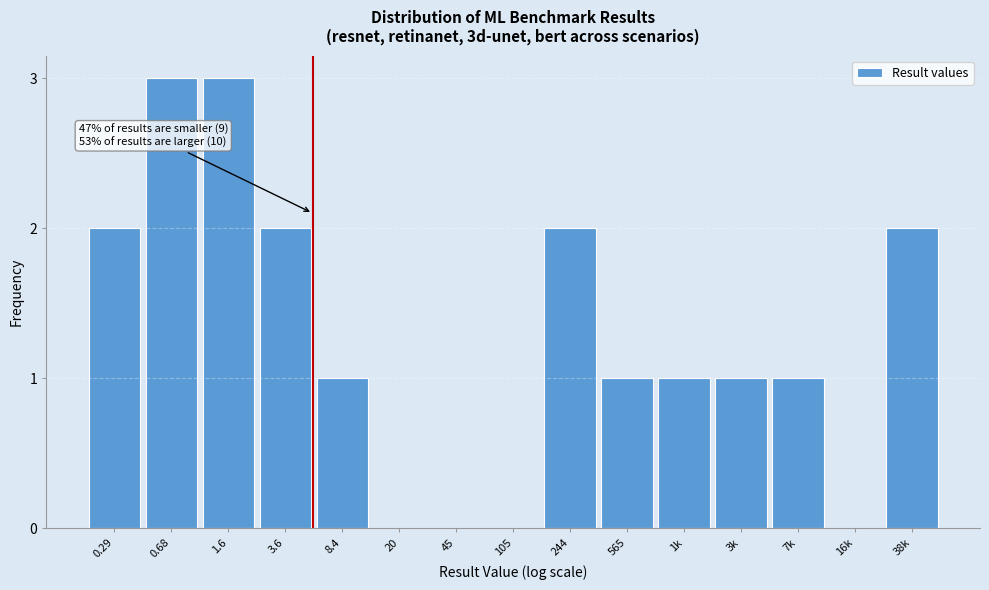

Reading right to left, what are all the values shown in this chart?

38k=2	16k=0	7k=1	3k=1	1k=1	565=1	244=2	105=0	45=0	20=0	8.4=1	3.6=2	1.6=3	0.68=3	0.29=2